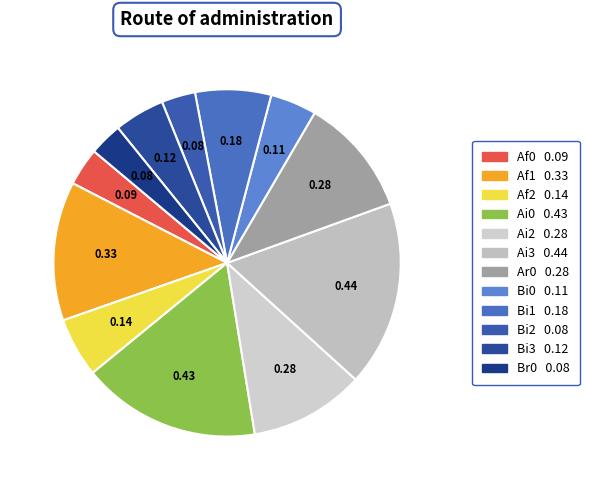

Which slice is the smallest?

Br0